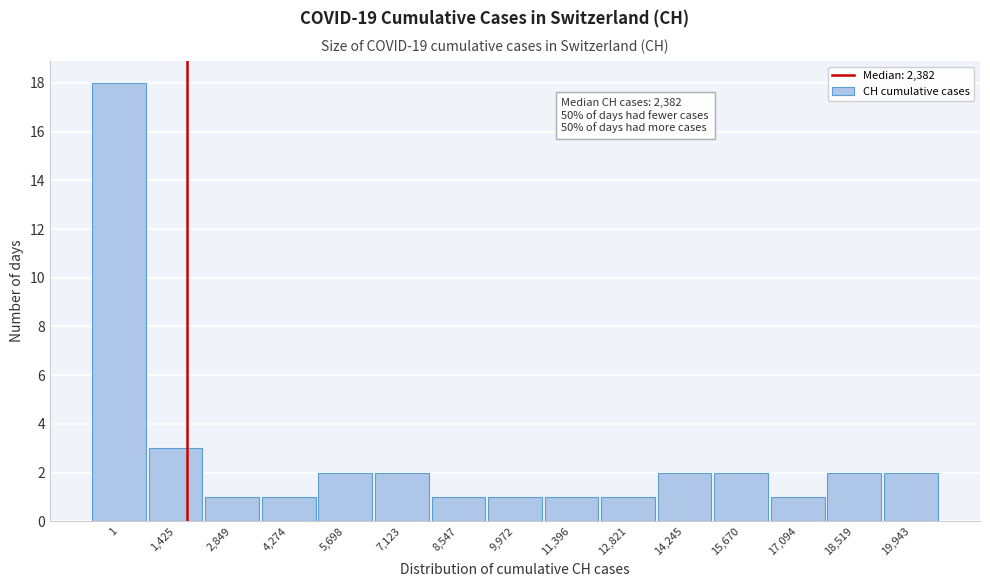

Reading left to right, extract all data points from this chart.

18	3	1	1	2	2	1	1	1	1	2	2	1	2	2